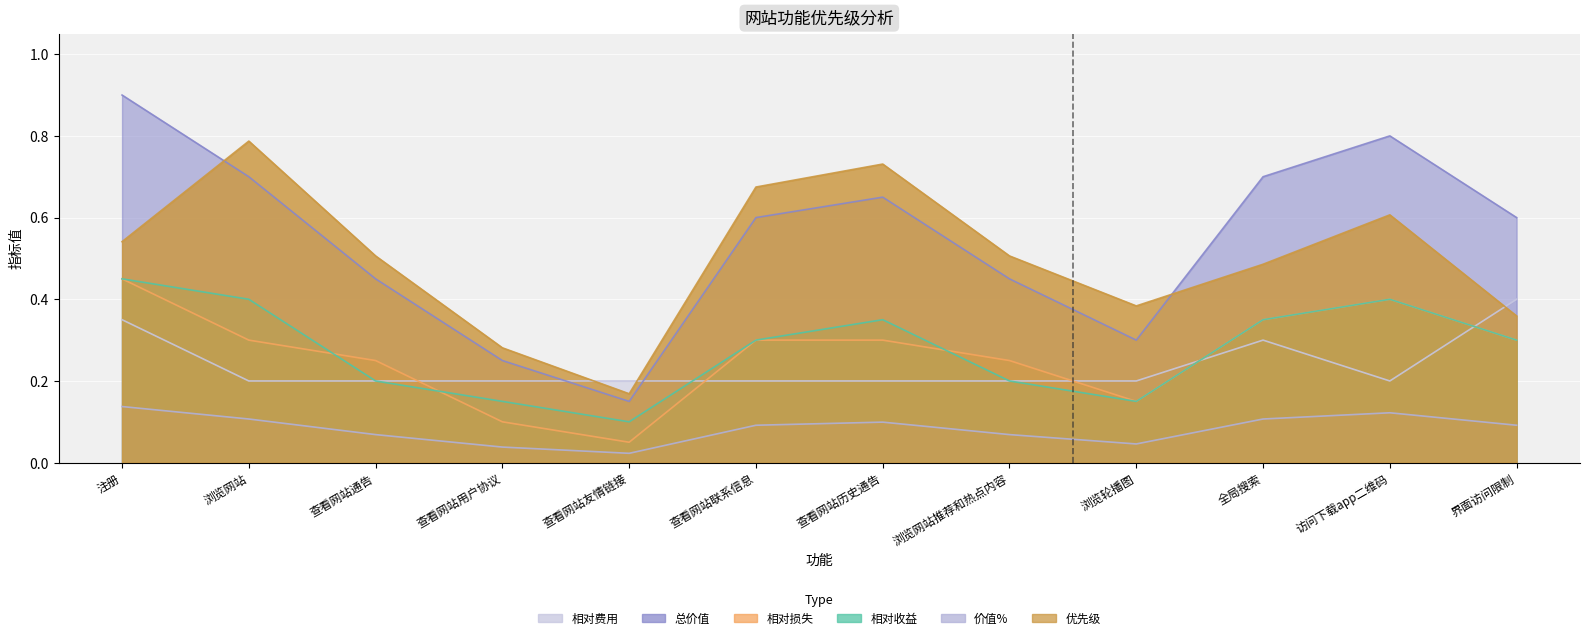

What is the sum of all 相对收益 values?

3.4